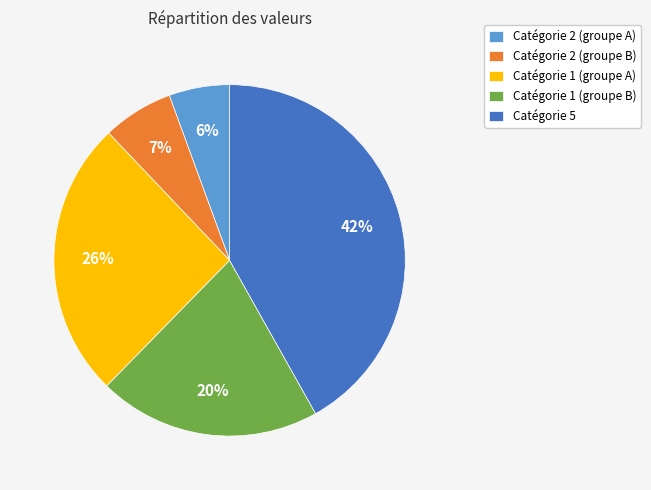

To the nearest percent, what portion does Catégorie 2 (groupe A) represent?

6%